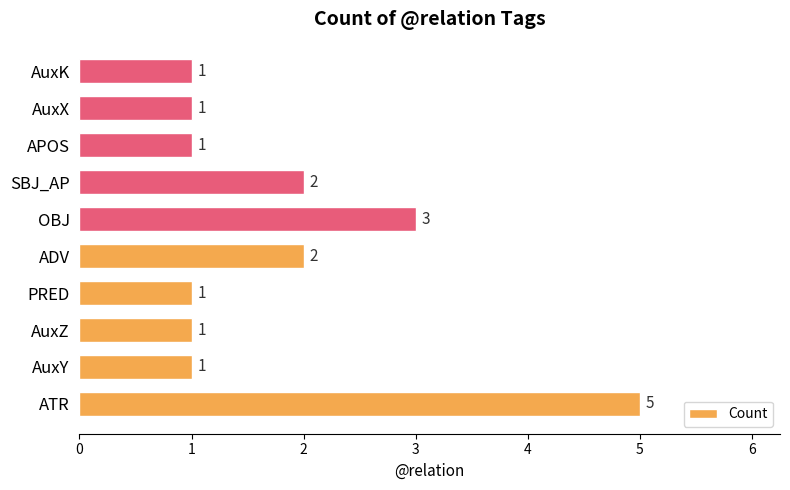

Count the values in the range 1 to 2.

8